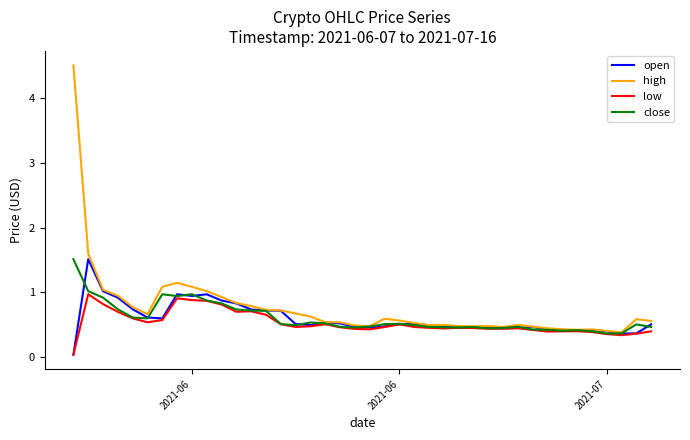

What is the greatest value displayed?

4.5